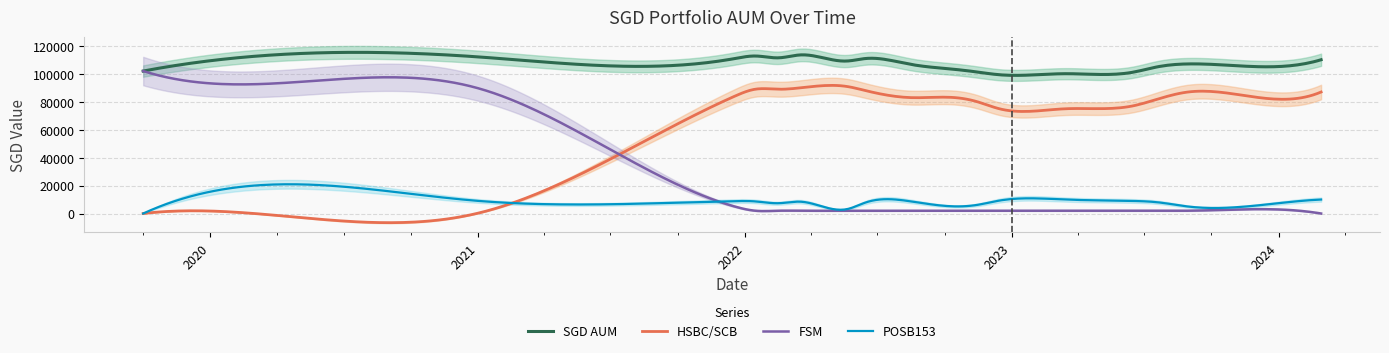

True or false: HSBC/SCB and SGD AUM intersect in this chart.

False